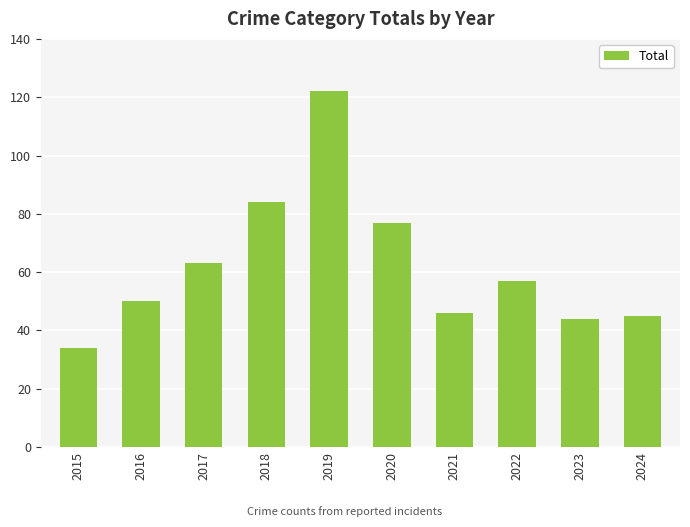

What is the value of the 9th bar from the left?

44